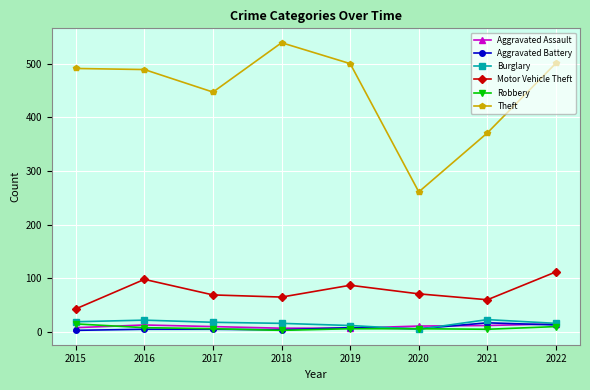

What is the greatest value displayed?

539